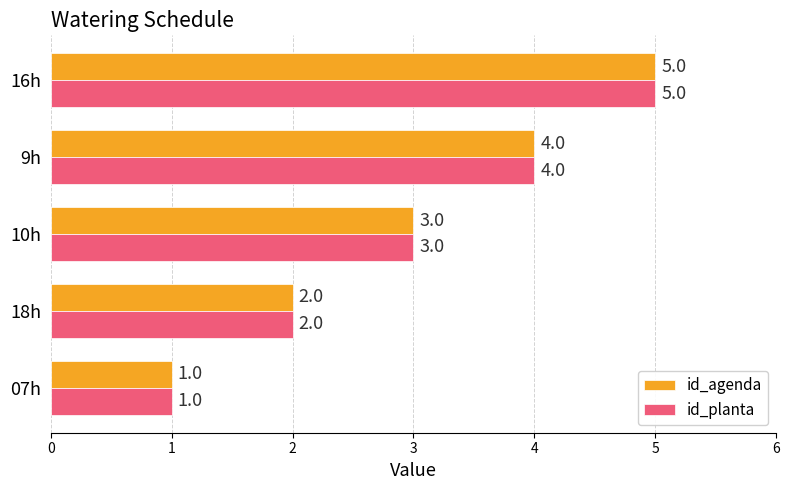

What is the greatest value displayed?

5